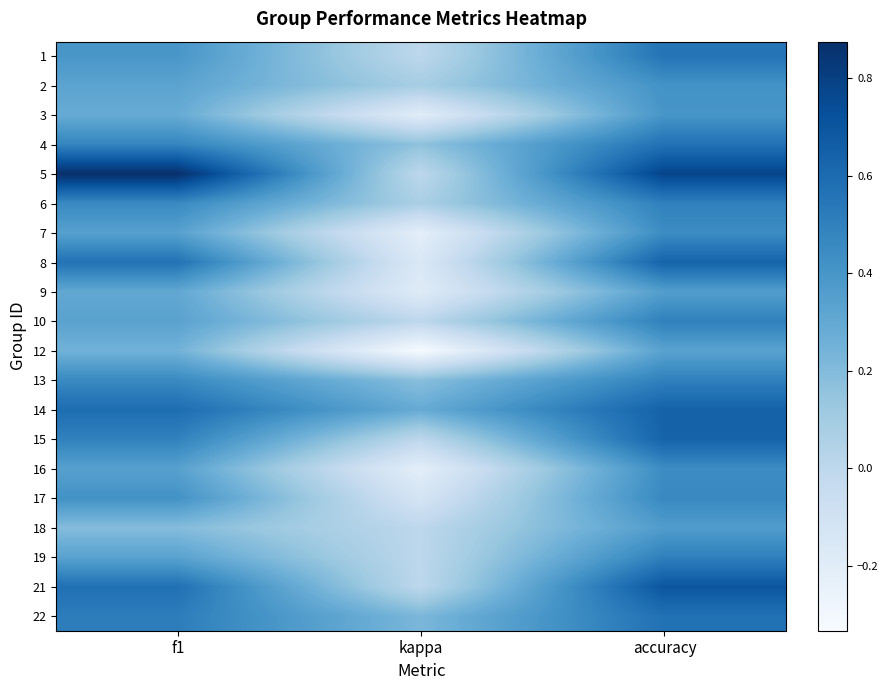

Reading left to right, transcribe all the data shown in this chart.

1: f1=0.4	kappa=0.0	accuracy=0.6
2: f1=0.3	kappa=0.1	accuracy=0.4
3: f1=0.3	kappa=-0.2	accuracy=0.4
4: f1=0.5	kappa=0.2	accuracy=0.6
5: f1=0.9	kappa=0.0	accuracy=0.8
6: f1=0.5	kappa=0.1	accuracy=0.5
7: f1=0.3	kappa=-0.2	accuracy=0.4
8: f1=0.6	kappa=-0.2	accuracy=0.6
9: f1=0.3	kappa=-0.2	accuracy=0.4
10: f1=0.3	kappa=0.0	accuracy=0.5
12: f1=0.2	kappa=-0.3	accuracy=0.3
13: f1=0.5	kappa=0.2	accuracy=0.5
14: f1=0.6	kappa=0.3	accuracy=0.6
15: f1=0.5	kappa=0.0	accuracy=0.6
16: f1=0.3	kappa=-0.2	accuracy=0.4
17: f1=0.4	kappa=-0.1	accuracy=0.5
18: f1=0.2	kappa=0.0	accuracy=0.4
19: f1=0.3	kappa=0.0	accuracy=0.5
21: f1=0.6	kappa=0.0	accuracy=0.7
22: f1=0.5	kappa=0.2	accuracy=0.6